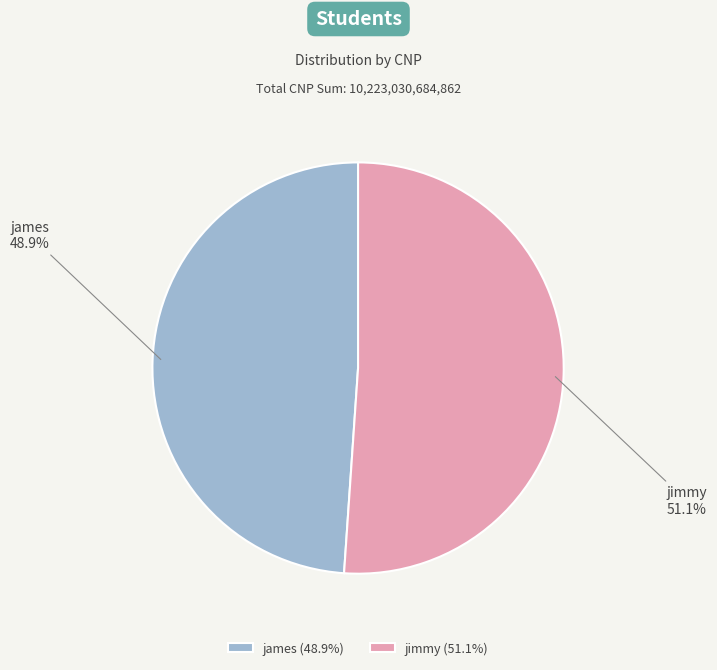

Between james and jimmy, which is larger?

jimmy